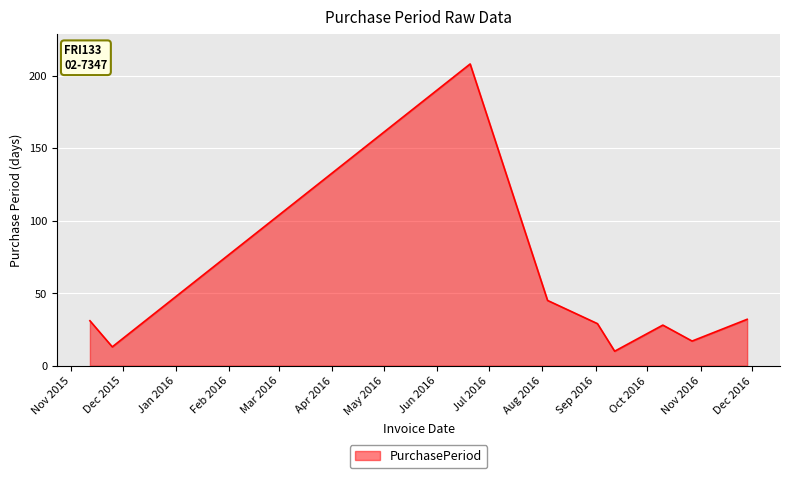

What is the smallest value displayed?

10